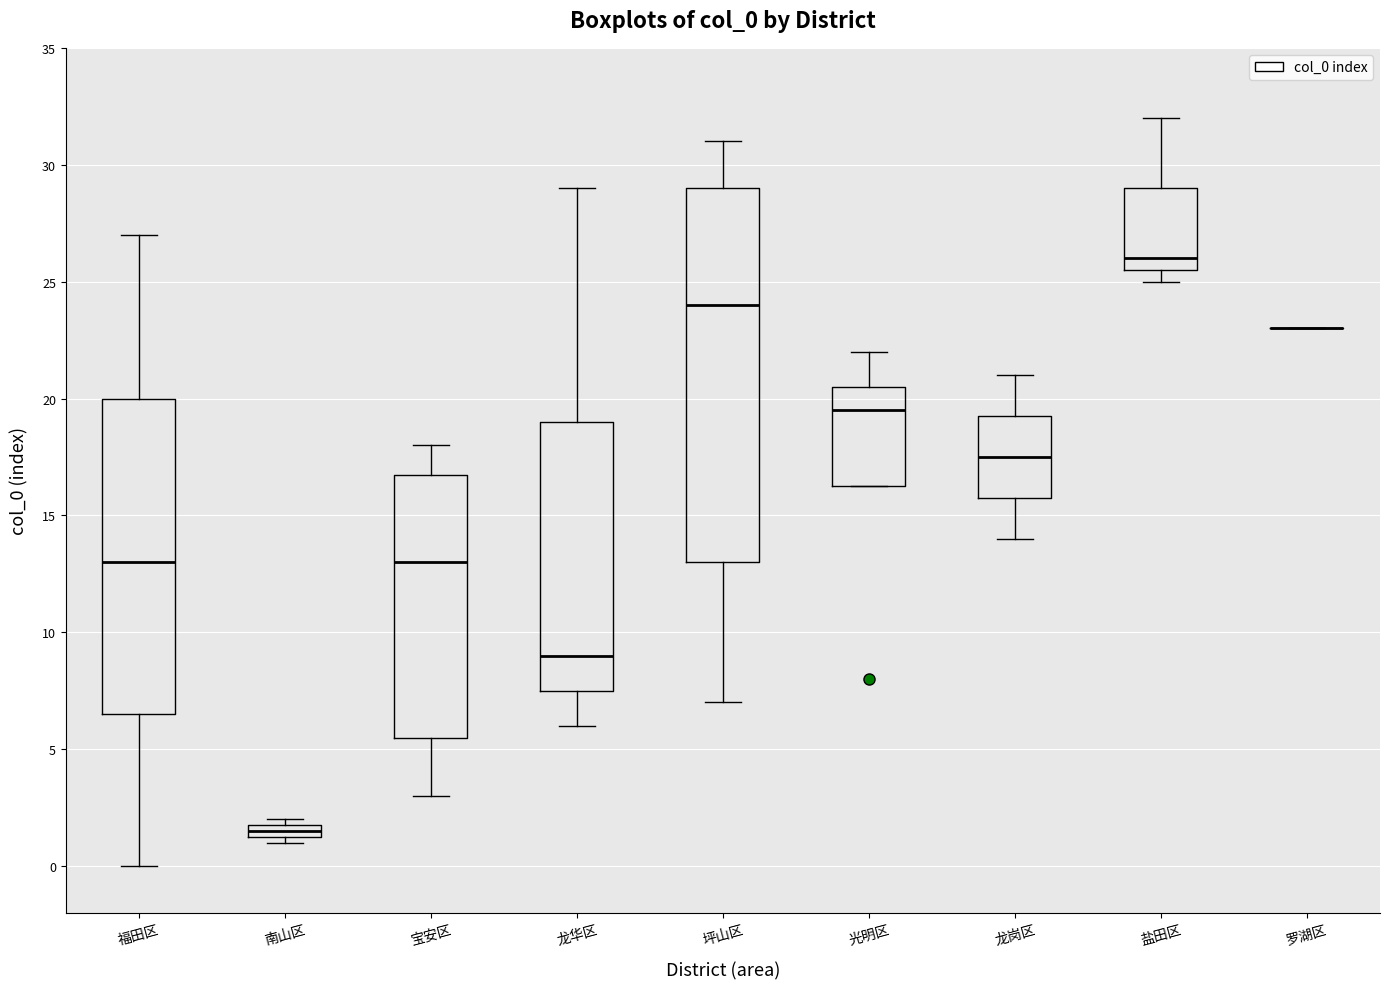

Comparing the boxes themselves (not the whiskers), which one is the tallest?

坪山区